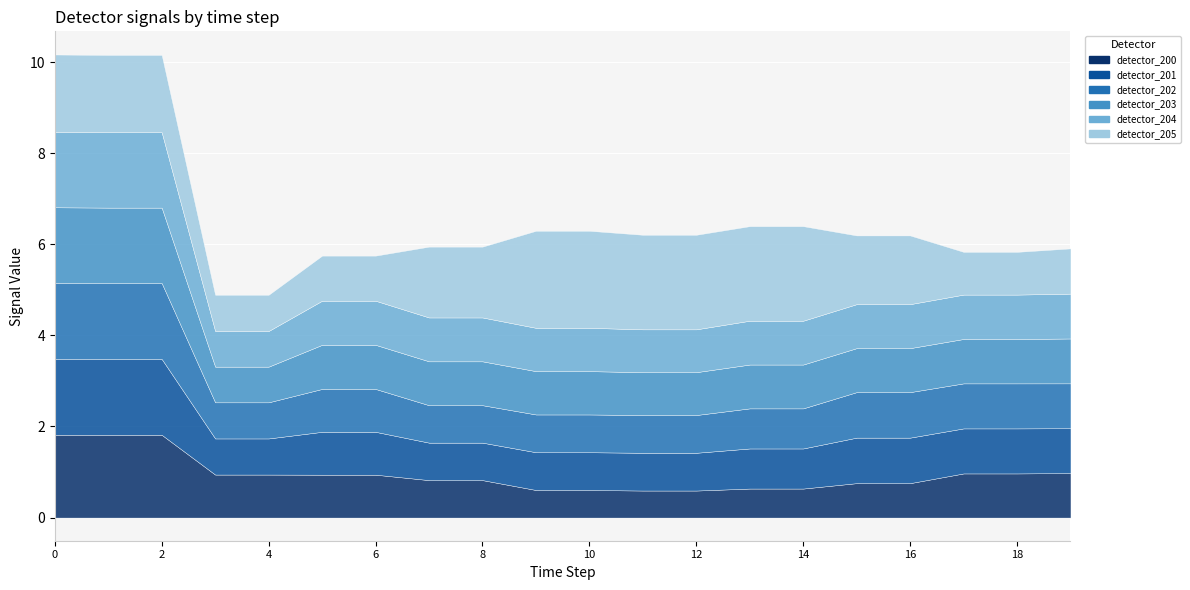

Is the value of detector_205 at 0 greater than the value of detector_204 at 10?

Yes